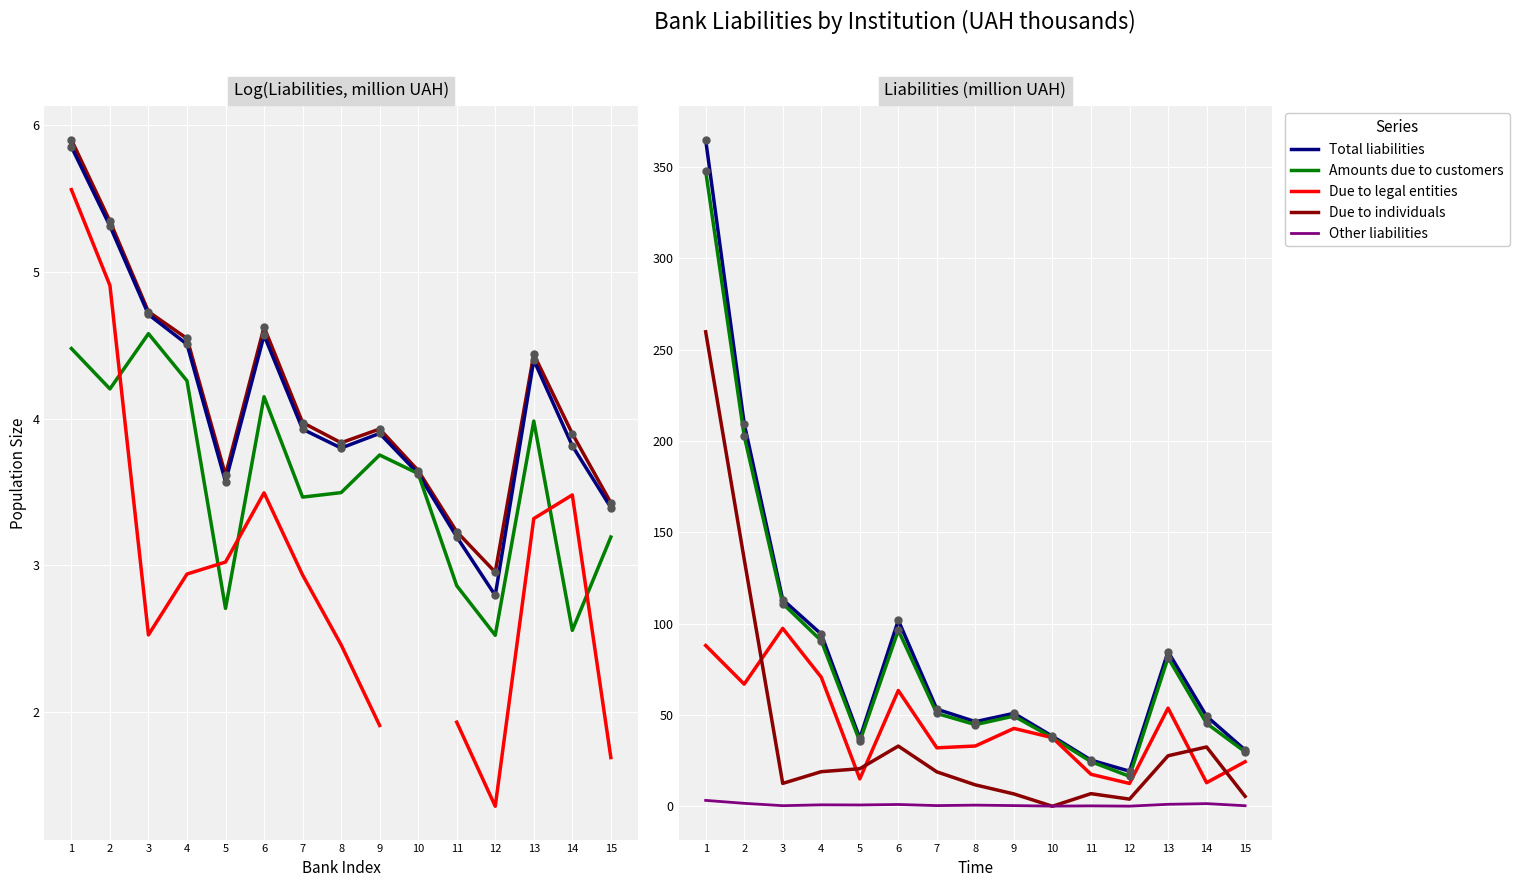

At how many categories does at least one series exceed 344?

1